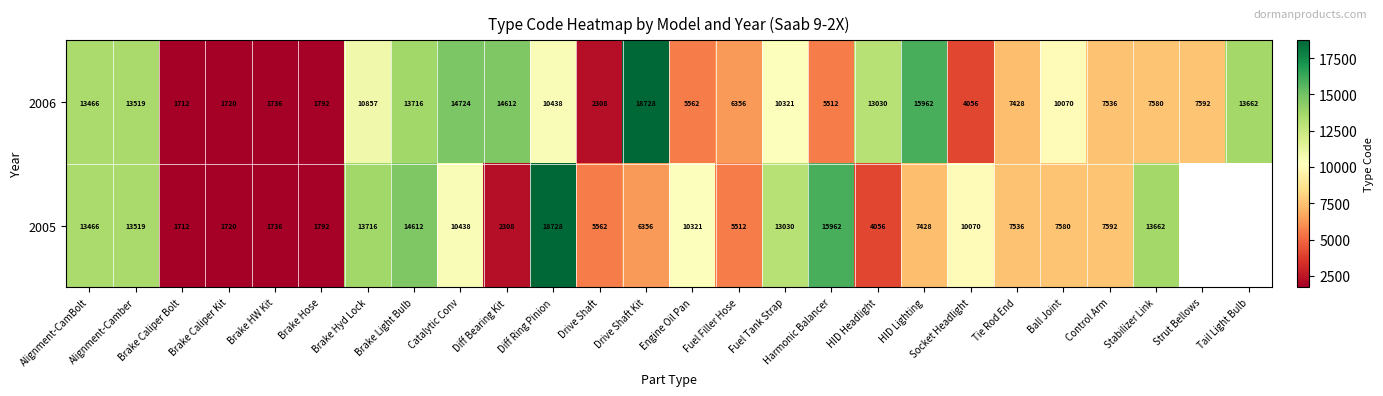

Between Brake Caliper Kit and Tie Rod End, which series saw the biggest shift?

2005